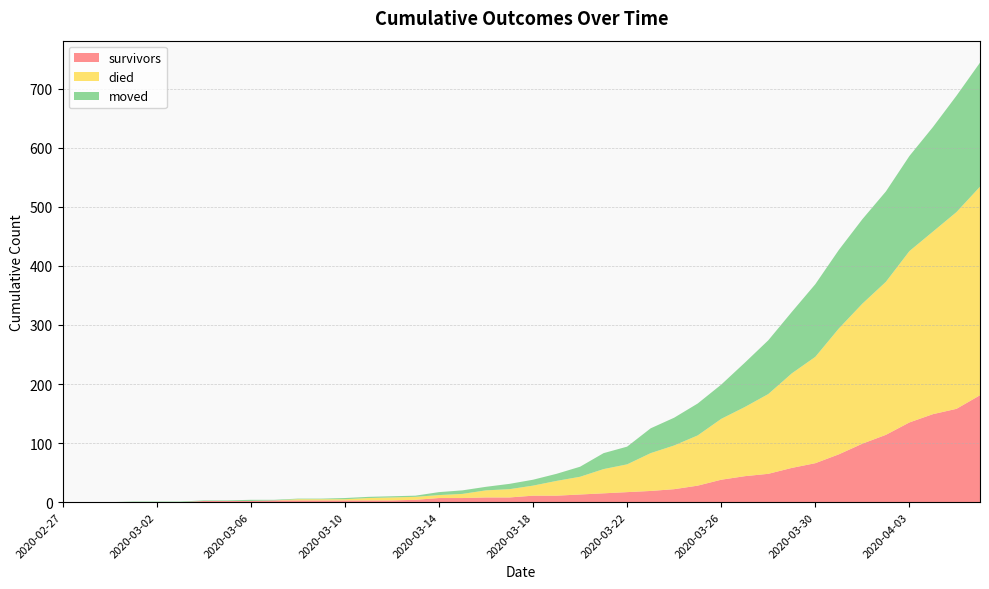

Reading left to right, transcribe all the data shown in this chart.

survivors: 2020-02-27=0	2020-02-28=0	2020-02-29=0	2020-03-01=0	2020-03-02=0	2020-03-03=0	2020-03-04=2	2020-03-05=2	2020-03-06=2	2020-03-07=3	2020-03-08=3	2020-03-09=3	2020-03-10=3	2020-03-11=3	2020-03-12=3	2020-03-13=4	2020-03-14=7	2020-03-15=7	2020-03-16=8	2020-03-17=8	2020-03-18=11	2020-03-19=11	2020-03-20=13	2020-03-21=15	2020-03-22=17	2020-03-23=19	2020-03-24=22	2020-03-25=28	2020-03-26=38	2020-03-27=44	2020-03-28=48	2020-03-29=58	2020-03-30=66	2020-03-31=81	2020-04-01=99	2020-04-02=114	2020-04-03=135	2020-04-04=149	2020-04-05=158	2020-04-06=181
died: 2020-02-27=0	2020-02-28=0	2020-02-29=0	2020-03-01=0	2020-03-02=0	2020-03-03=0	2020-03-04=0	2020-03-05=0	2020-03-06=0	2020-03-07=0	2020-03-08=2	2020-03-09=2	2020-03-10=2	2020-03-11=4	2020-03-12=5	2020-03-13=5	2020-03-14=5	2020-03-15=7	2020-03-16=12	2020-03-17=14	2020-03-18=17	2020-03-19=25	2020-03-20=30	2020-03-21=41	2020-03-22=47	2020-03-23=64	2020-03-24=74	2020-03-25=85	2020-03-26=103	2020-03-27=117	2020-03-28=135	2020-03-29=160	2020-03-30=180	2020-03-31=213	2020-04-01=237	2020-04-02=259	2020-04-03=290	2020-04-04=309	2020-04-05=333	2020-04-06=353
moved: 2020-02-27=0	2020-02-28=0	2020-02-29=0	2020-03-01=1	2020-03-02=1	2020-03-03=1	2020-03-04=1	2020-03-05=1	2020-03-06=2	2020-03-07=1	2020-03-08=1	2020-03-09=1	2020-03-10=2	2020-03-11=2	2020-03-12=2	2020-03-13=2	2020-03-14=5	2020-03-15=6	2020-03-16=6	2020-03-17=9	2020-03-18=10	2020-03-19=12	2020-03-20=17	2020-03-21=27	2020-03-22=30	2020-03-23=42	2020-03-24=47	2020-03-25=54	2020-03-26=58	2020-03-27=75	2020-03-28=91	2020-03-29=104	2020-03-30=123	2020-03-31=133	2020-04-01=143	2020-04-02=153	2020-04-03=161	2020-04-04=177	2020-04-05=197	2020-04-06=210